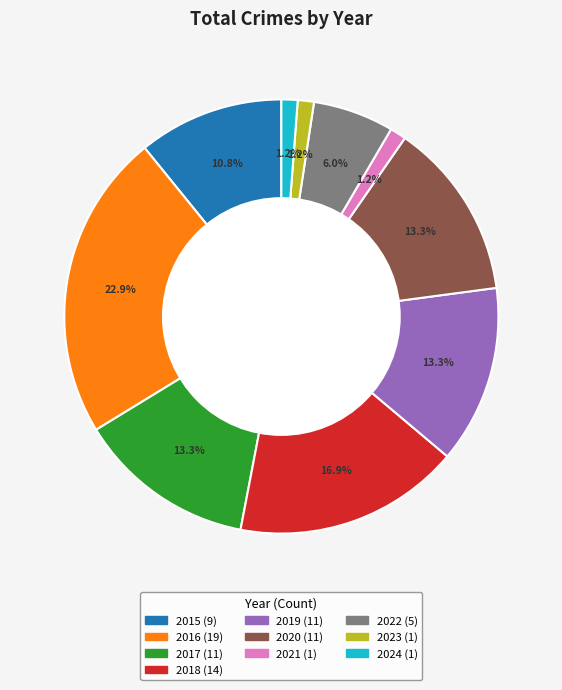

What is the ratio of the value at 2023 to the value at 2021?

1.0